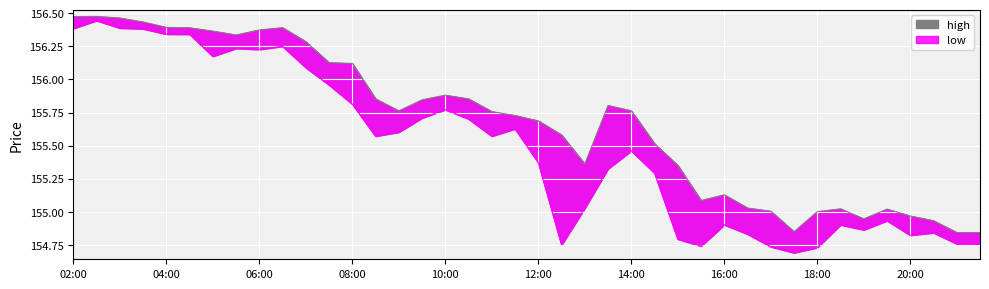

Between 2024-05-15 15:30:00 and 2024-05-15 11:00:00, which is larger?

2024-05-15 11:00:00